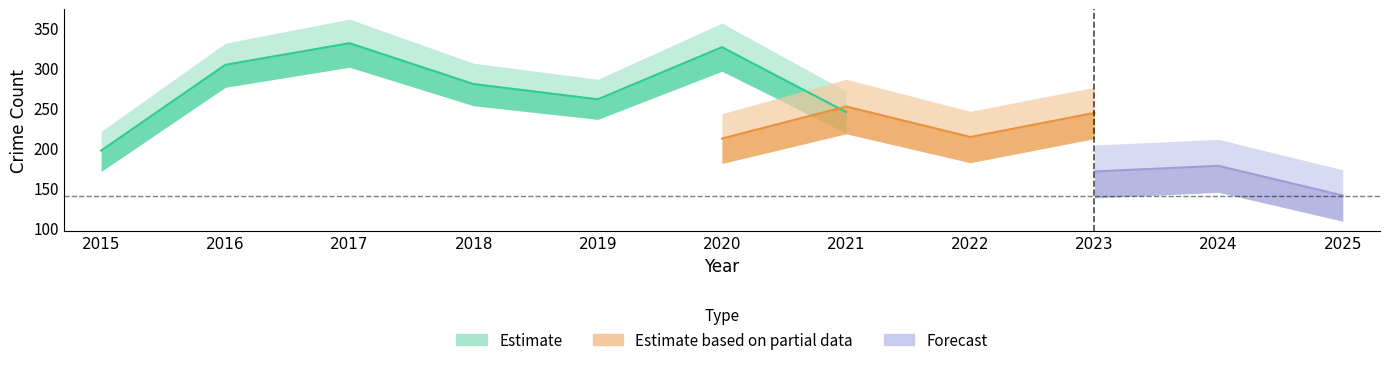

List the series in order of their overall mean, lowest first.

Forecast, Estimate based on partial data, Estimate